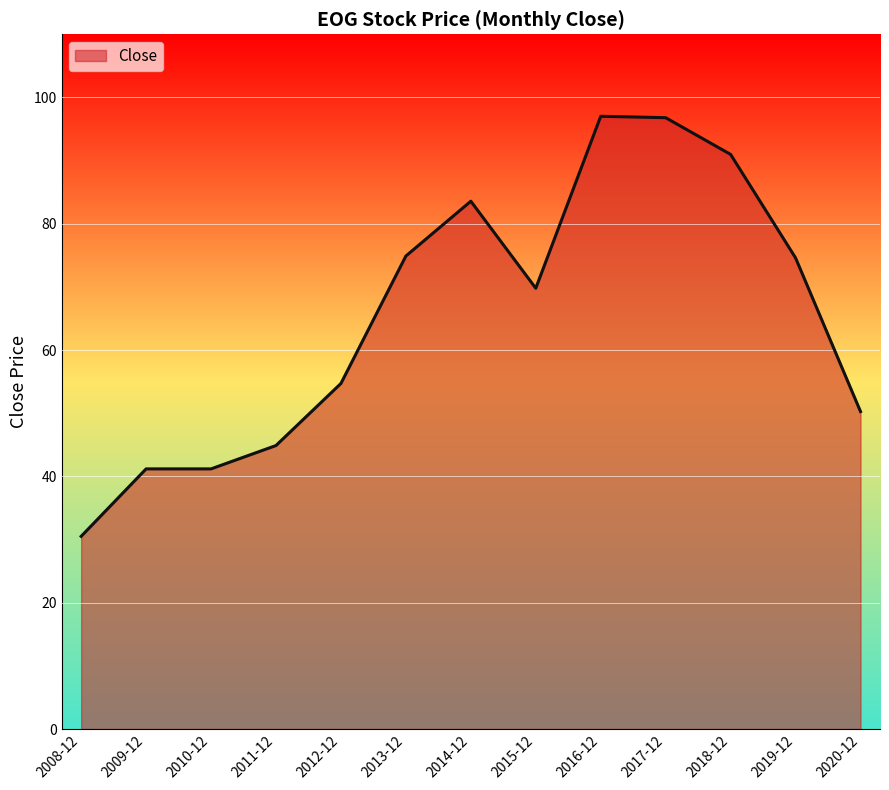

What is the difference between the maximum and minimum values?

66.5